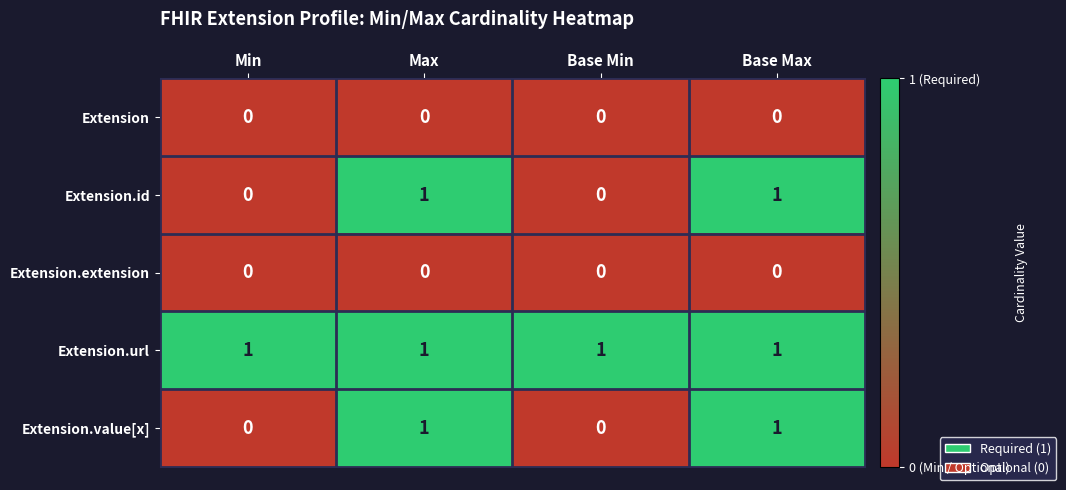

The value of Extension.url at Base Min is 1. True or false?

True